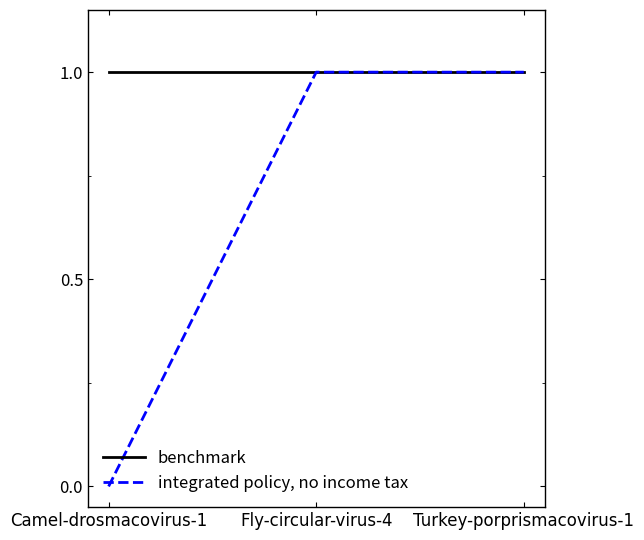

Rank the series at Camel-drosmacovirus-1 from lowest to highest value.

integrated policy, no income tax, benchmark